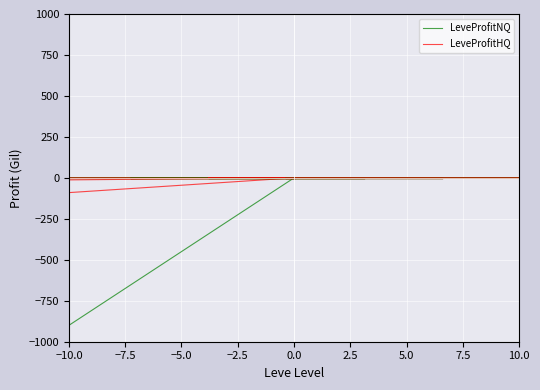

How many series are shown in this chart?

2